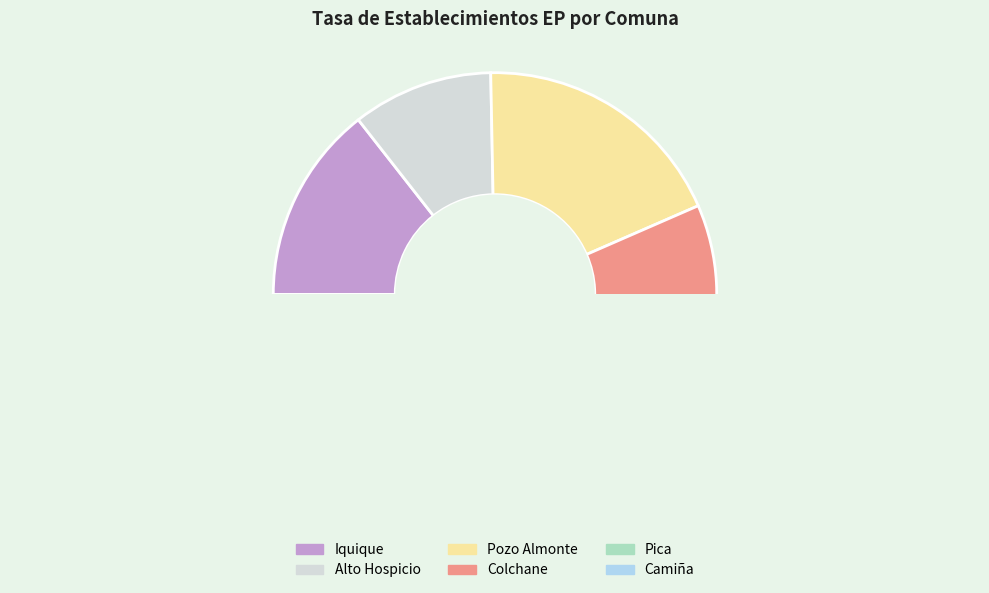

Is there a majority slice in this chart?

No